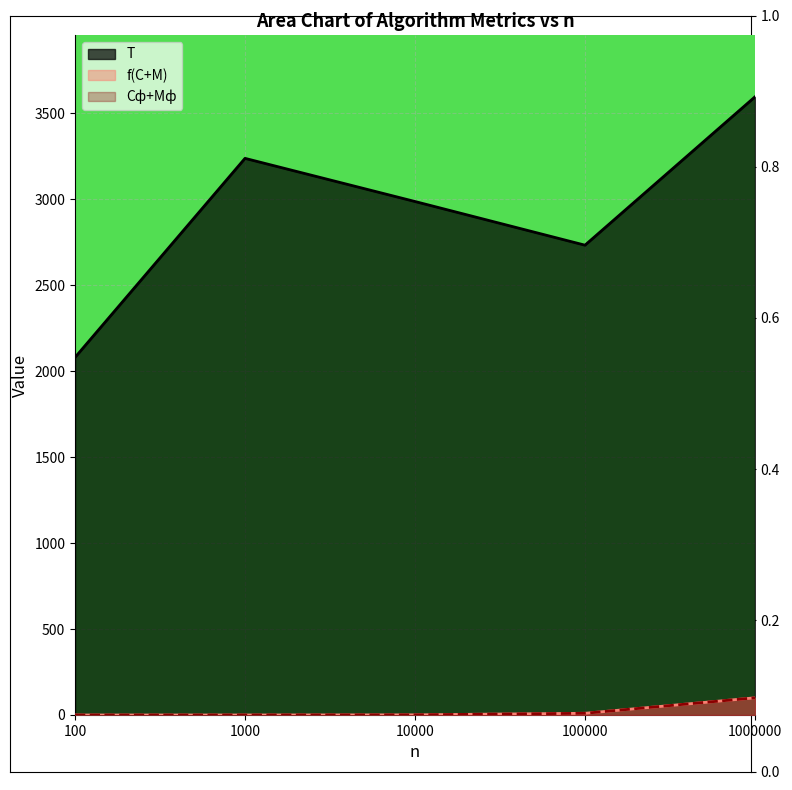

True or false: f(C+M) has more than 2 interior local peaks.

False